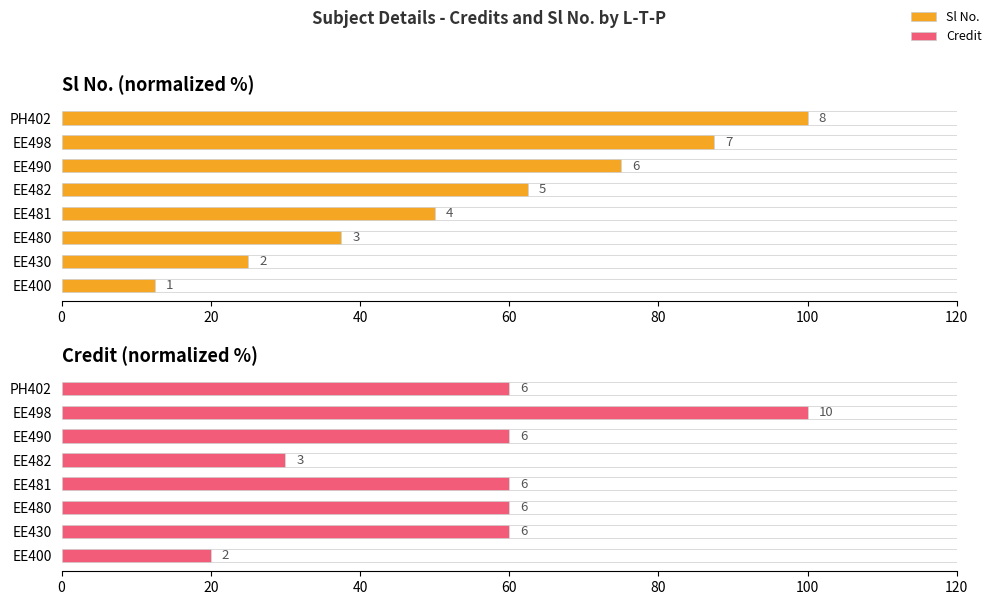

What is the value of the Credit bar at the 3rd from the left?

60.0